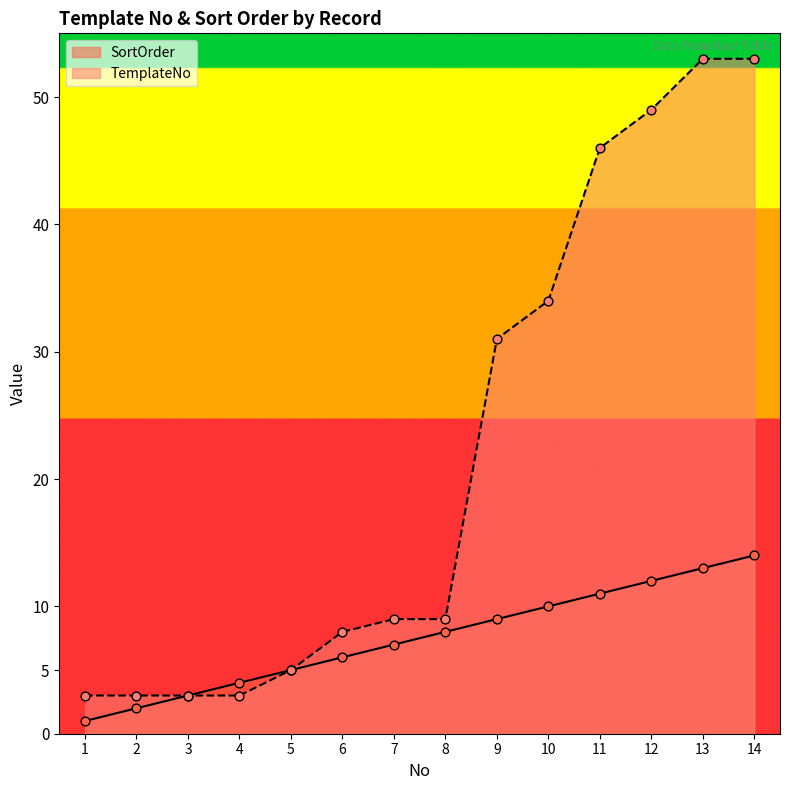

At which category is the sum across all series the highest?

14